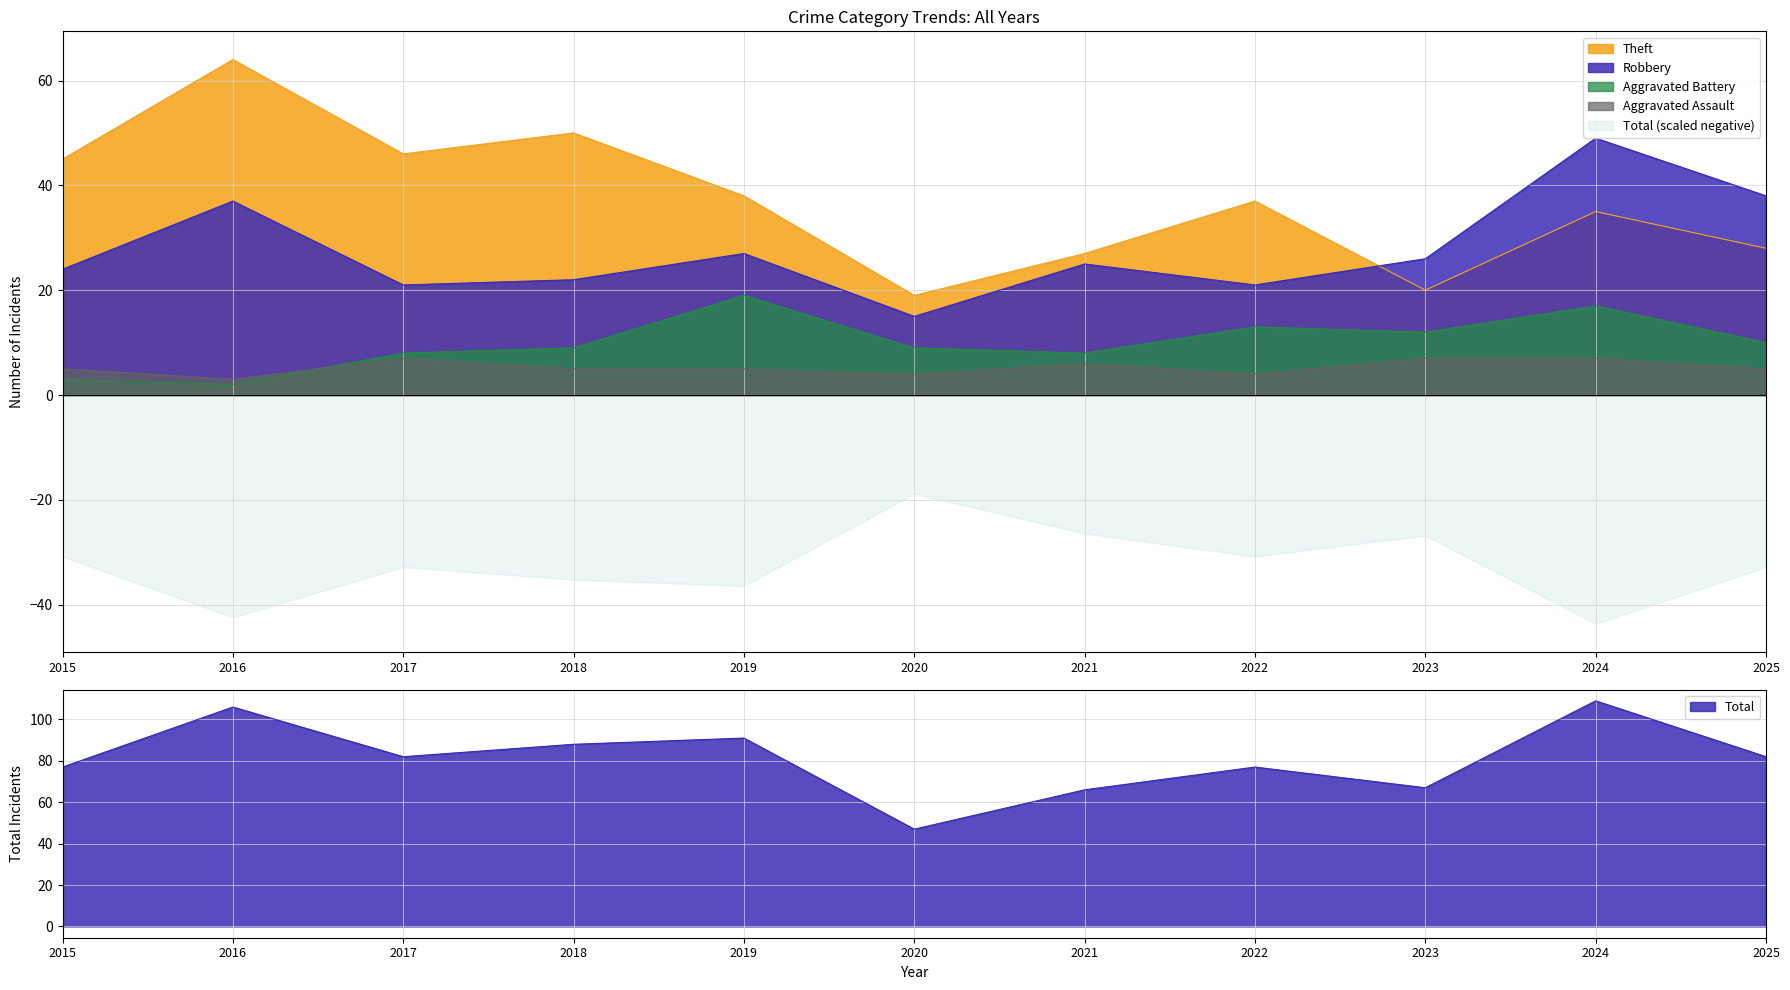

What is the minimum value shown in the chart?

2